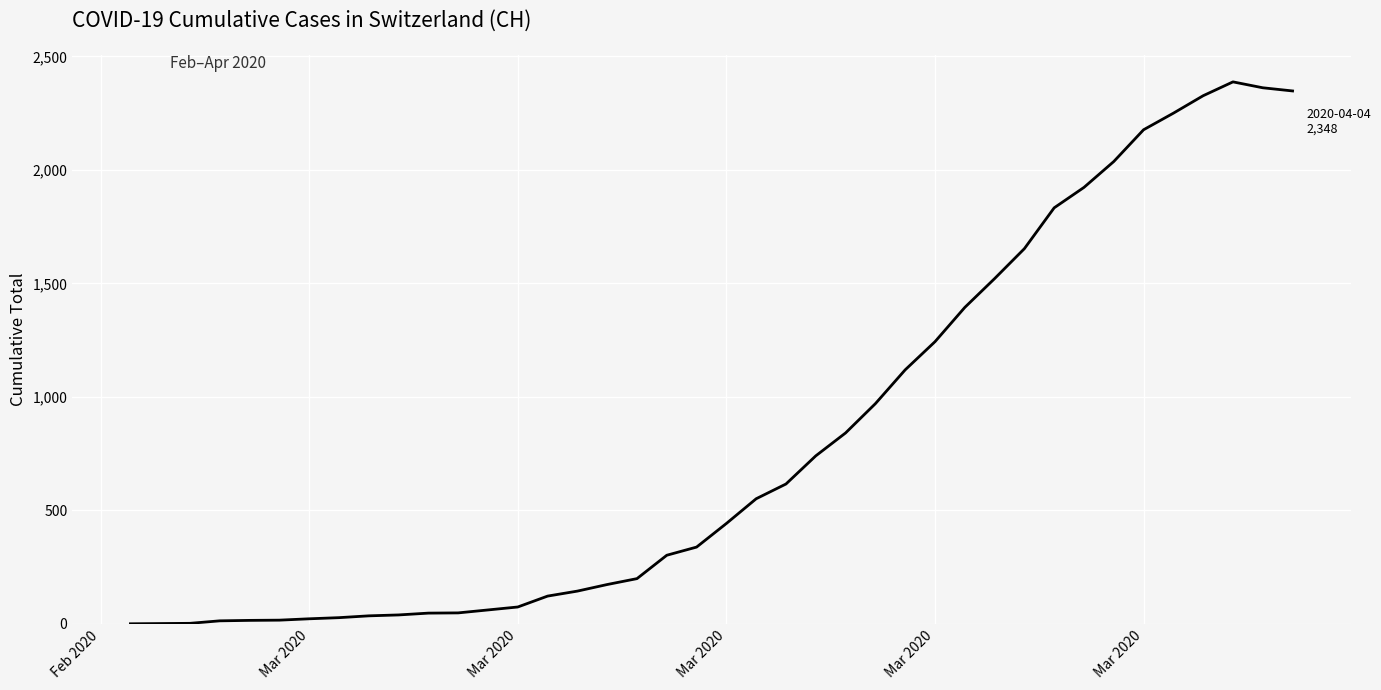

What is the greatest value displayed?

2388